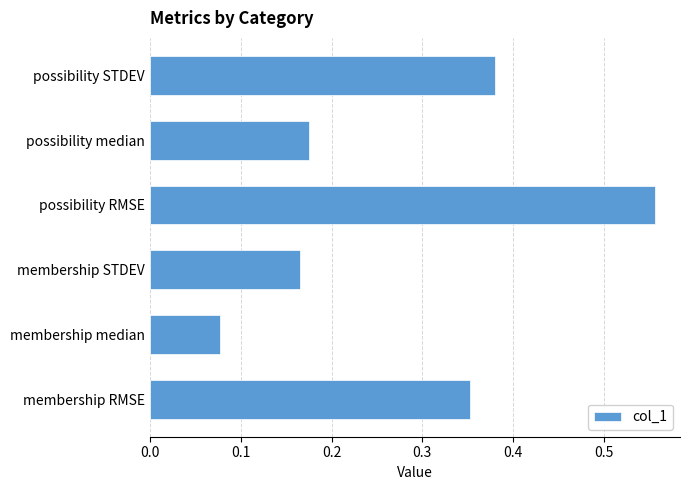

True or false: the data shows 0.3 at possibility RMSE.

False